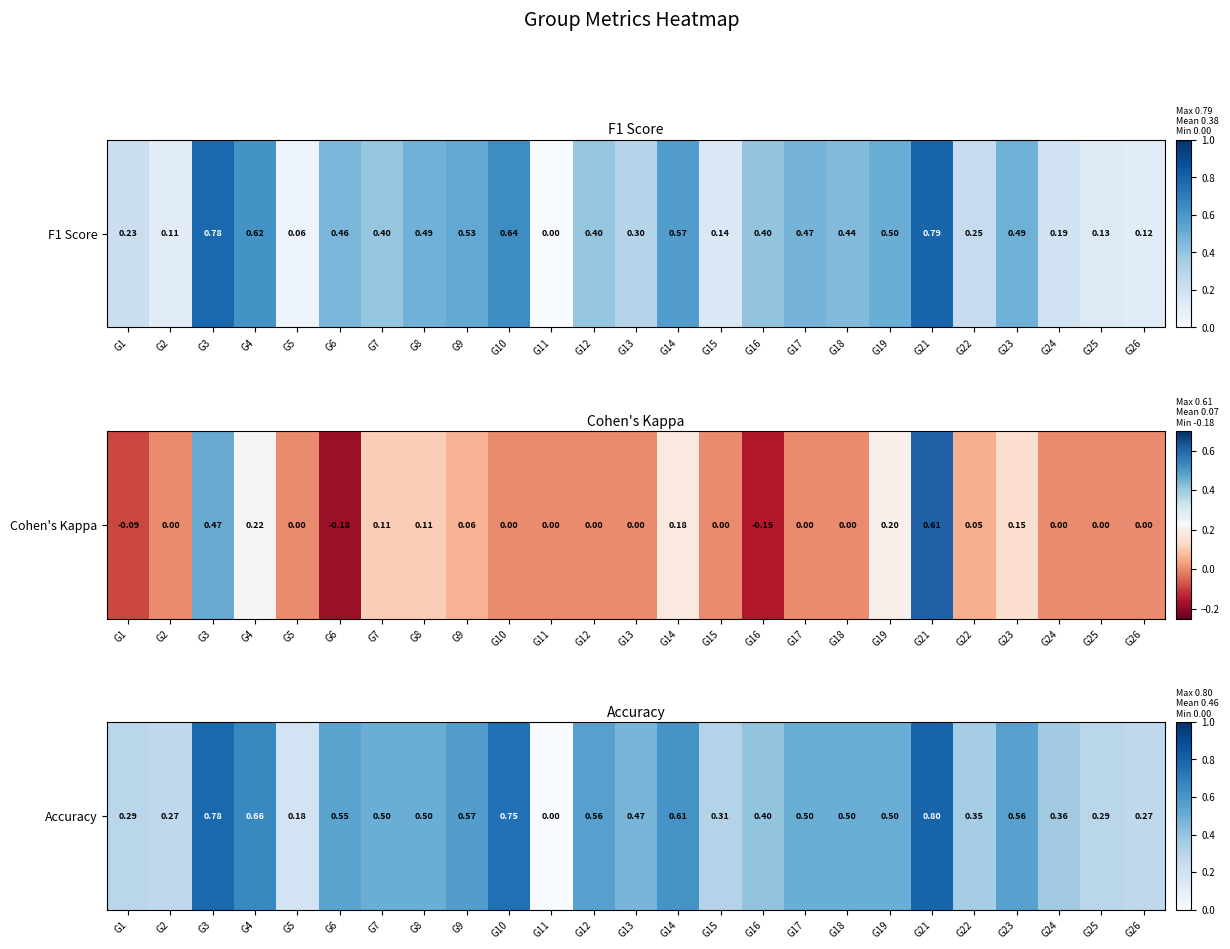

At which category does the chart reach its peak across all series?

G21